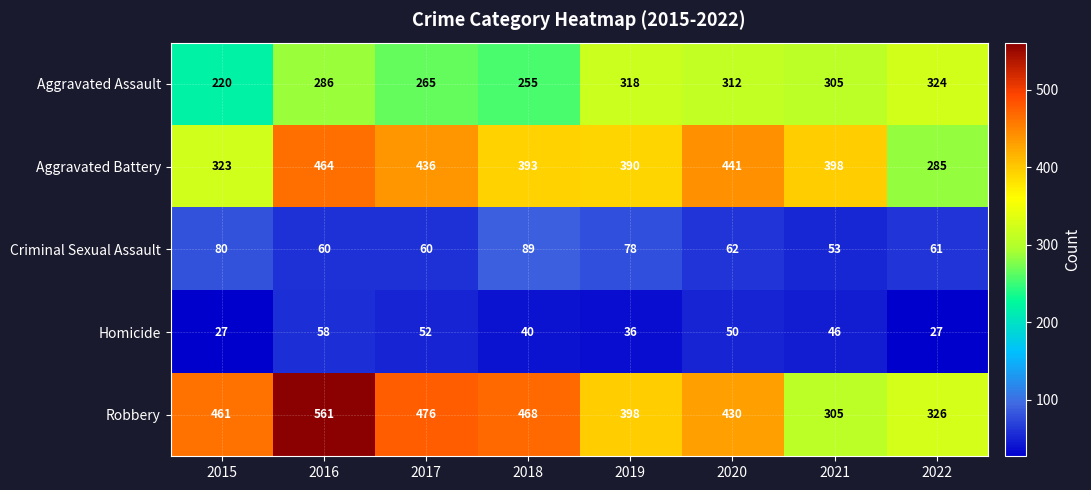

Which series changed the most between 2016 and 2022?

Robbery